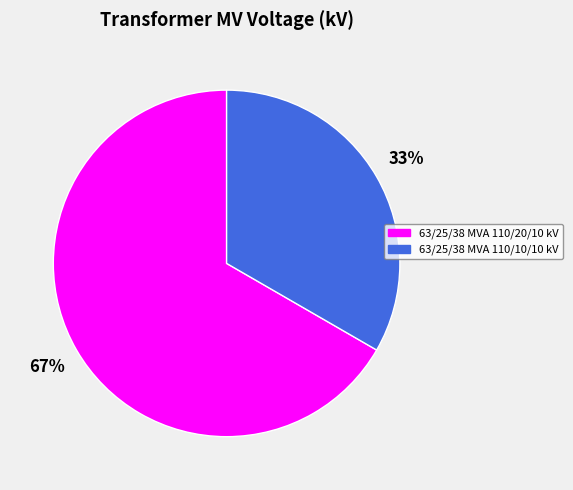

Count the number of slices in the pie.

2